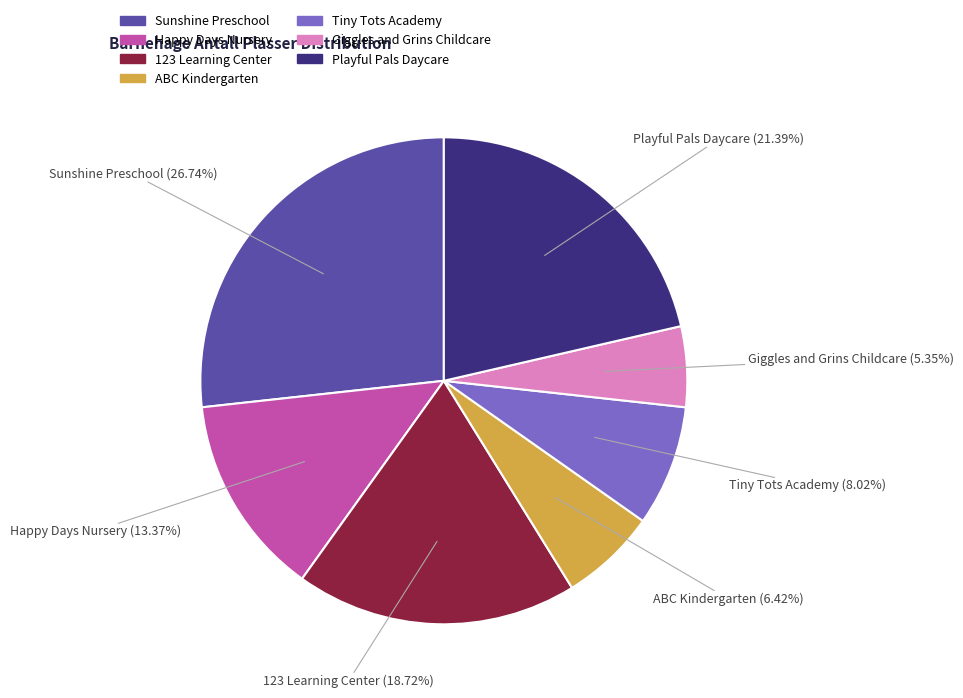

Count the number of slices in the pie.

7